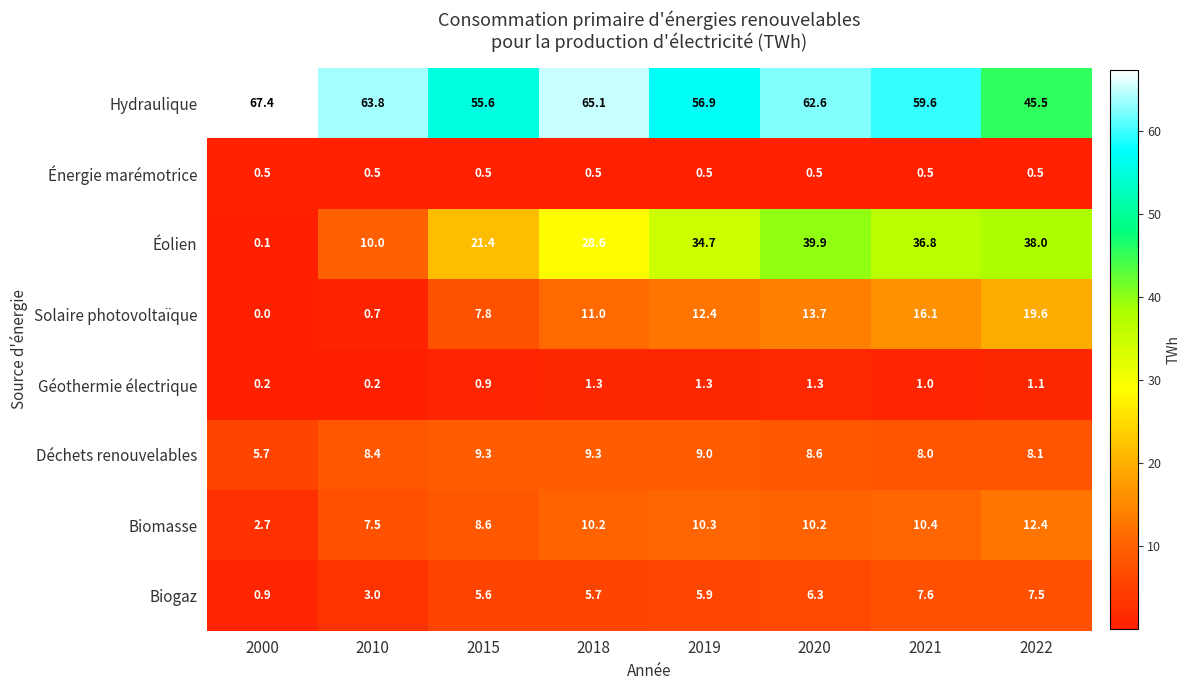

What is the maximum value shown in the chart?

67.4